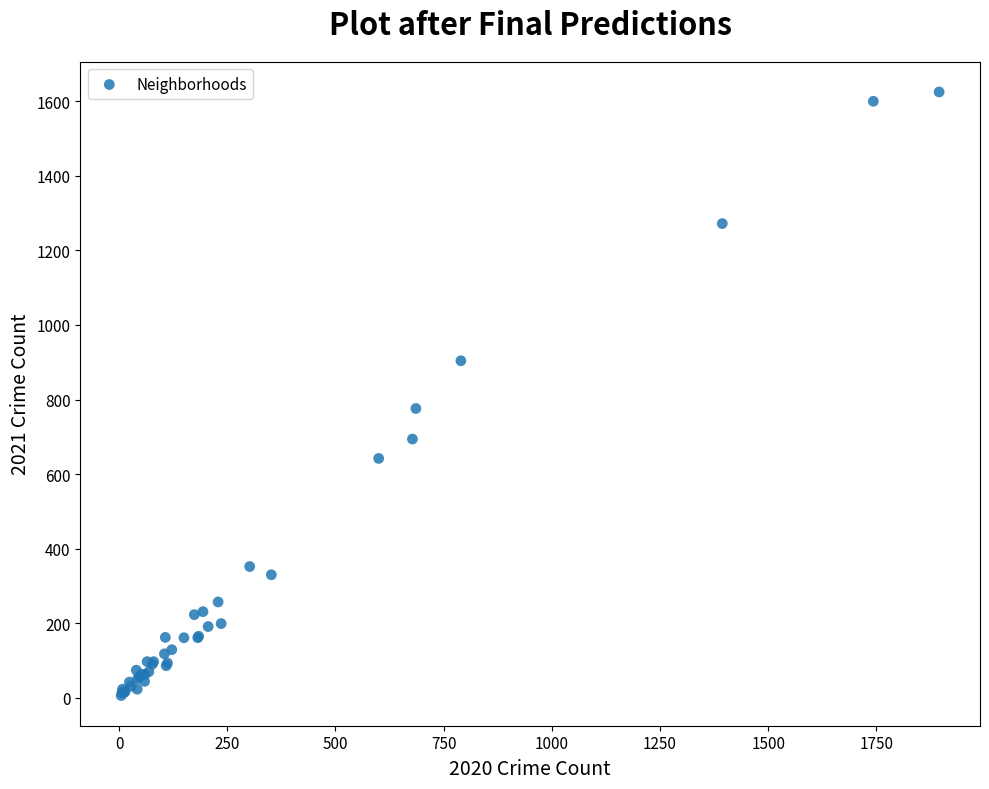

What Y value in the scatter plot is closest to 815?

776